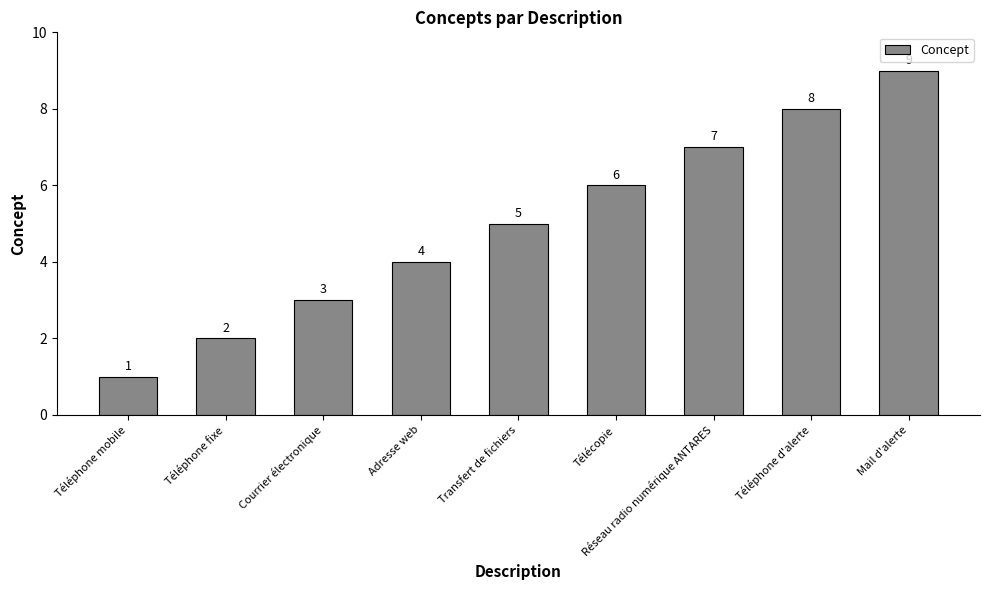

How many bars are there in total?

9